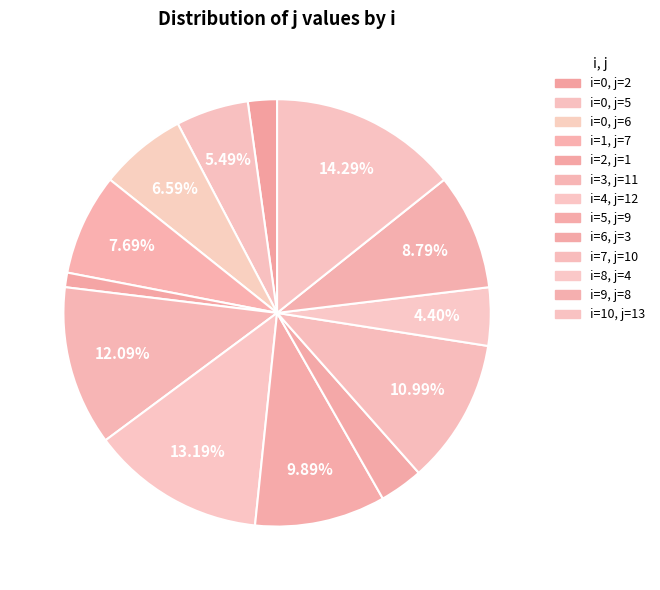

Which slice is the largest?

i=10, j=13